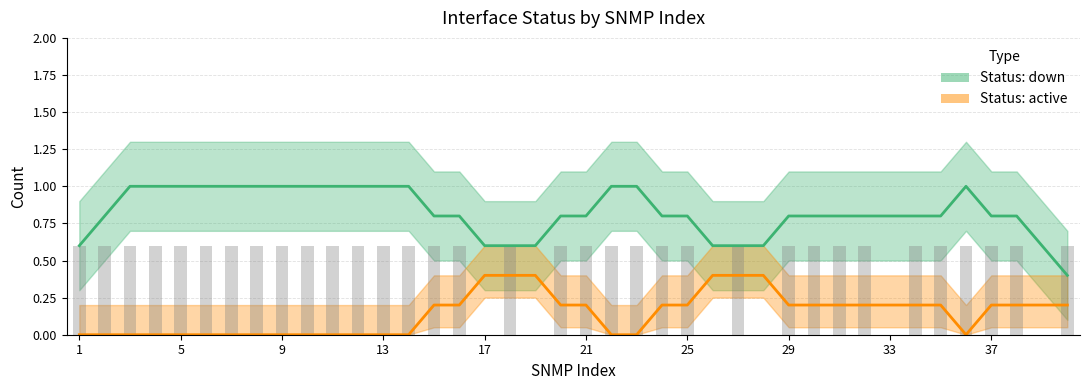

What is the value of the 15th bar from the left?

0.6